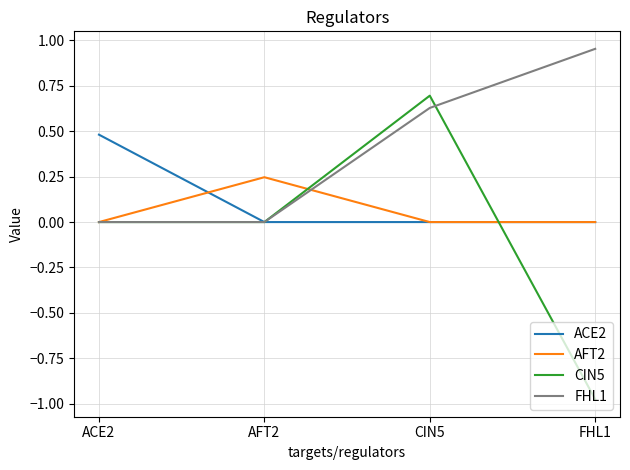

At which label does CIN5 reach its minimum?

FHL1